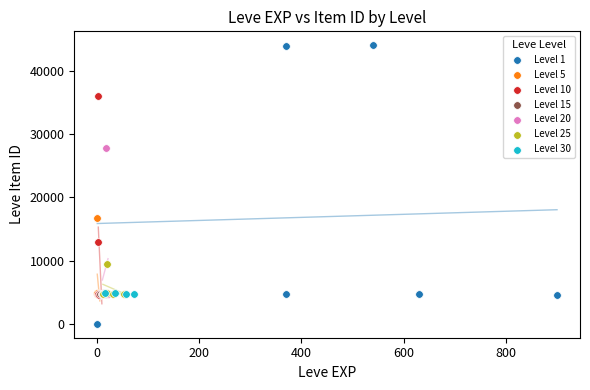

Which series has the widest spread of Y values?

Level 1